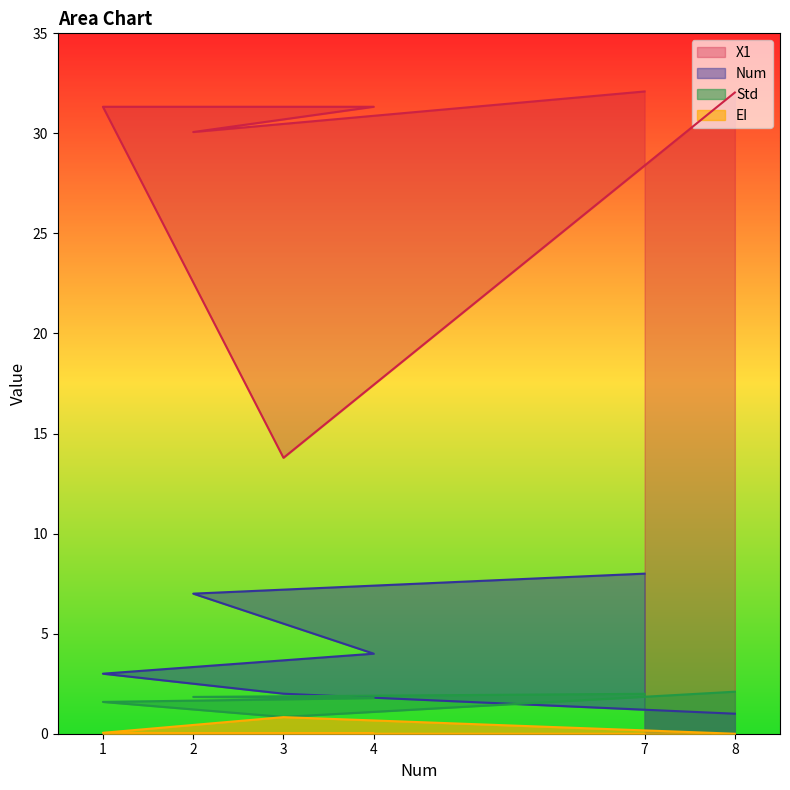

Is the value of X1 at 8 greater than the value of Std at 4?

Yes